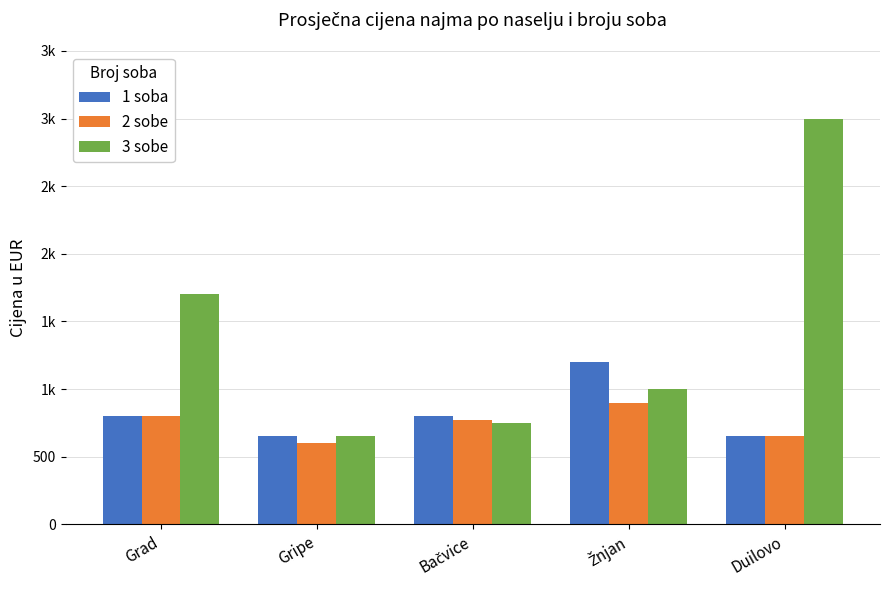

Between Grad and Duilovo, which series saw the biggest shift?

3 sobe